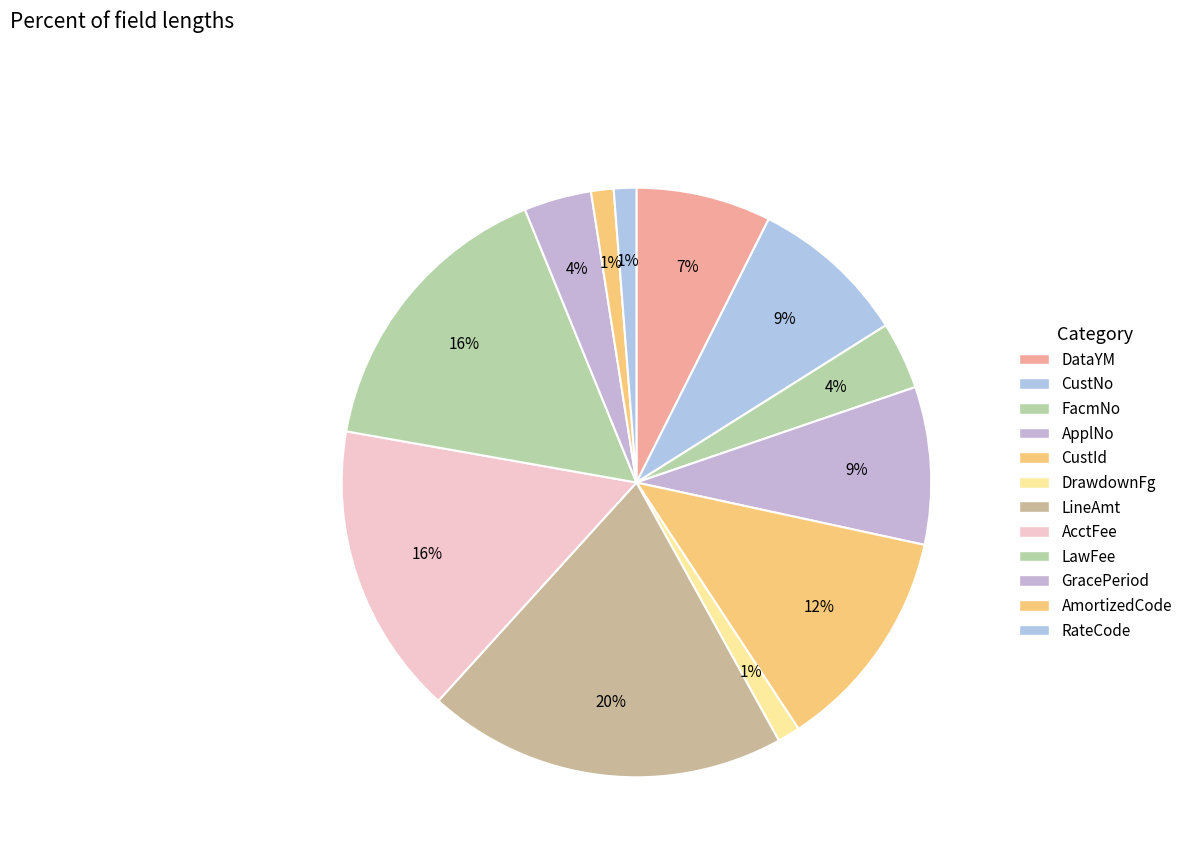

Which slice is the largest?

LineAmt